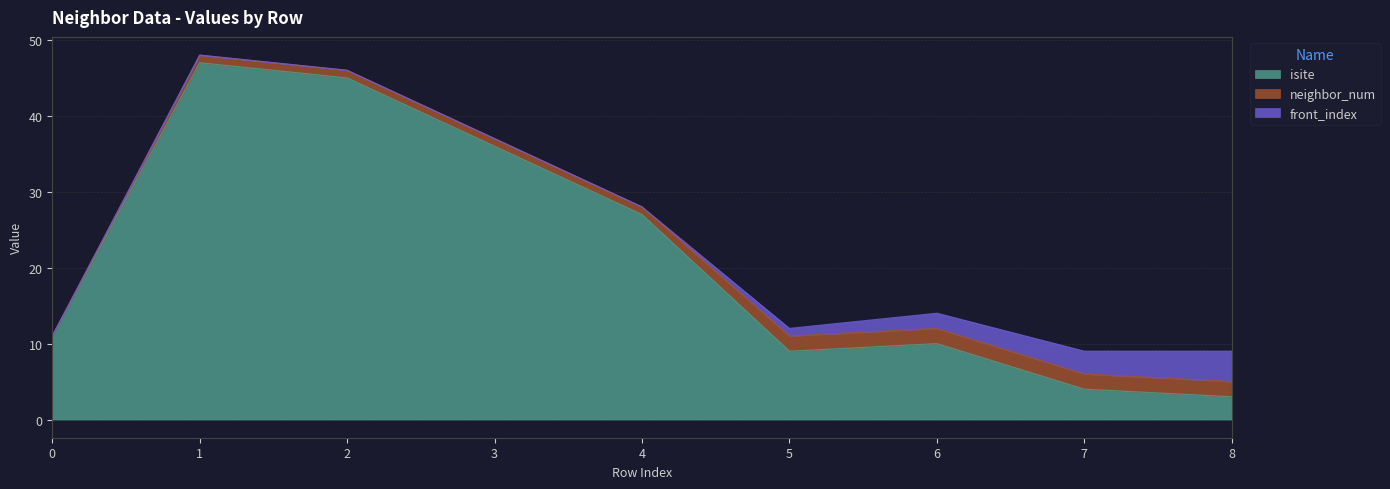

Reading left to right, transcribe all the data shown in this chart.

isite: 11	47	45	36	27	9	10	4	3
neighbor_num: 0	1	1	1	1	2	2	2	2
front_index: 0	0	0	0	0	1	2	3	4